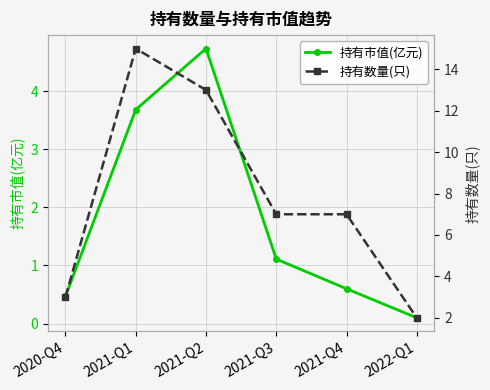

The value of 持有市值(亿元) at 2021-Q1 is 6.6. True or false?

False